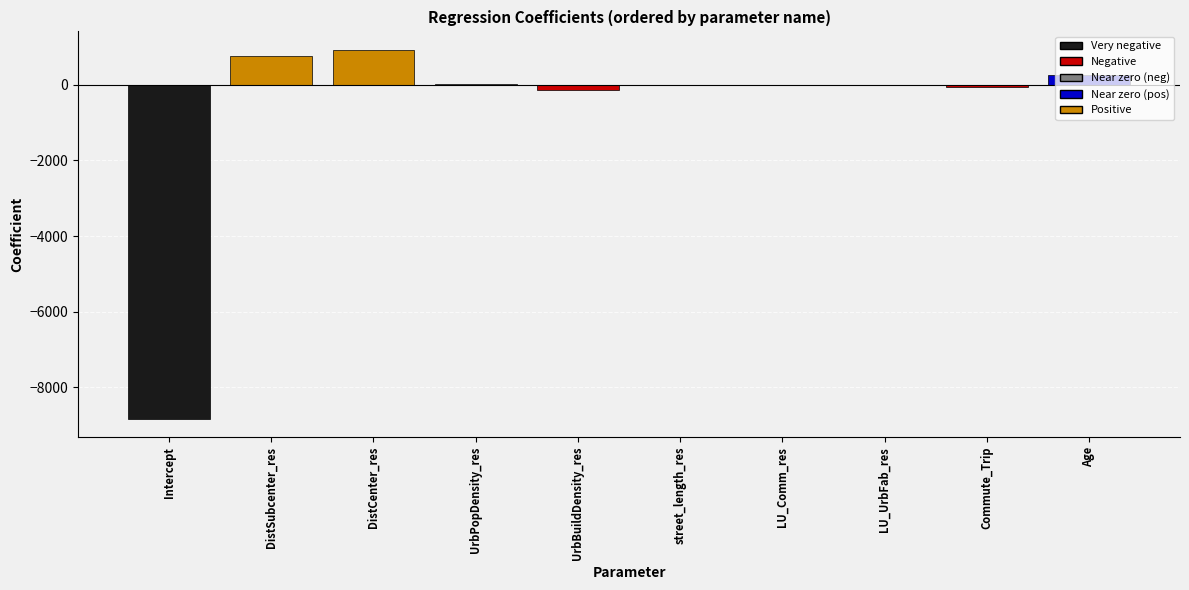

What is the change in value from UrbPopDensity_res to UrbBuildDensity_res?

-158.1